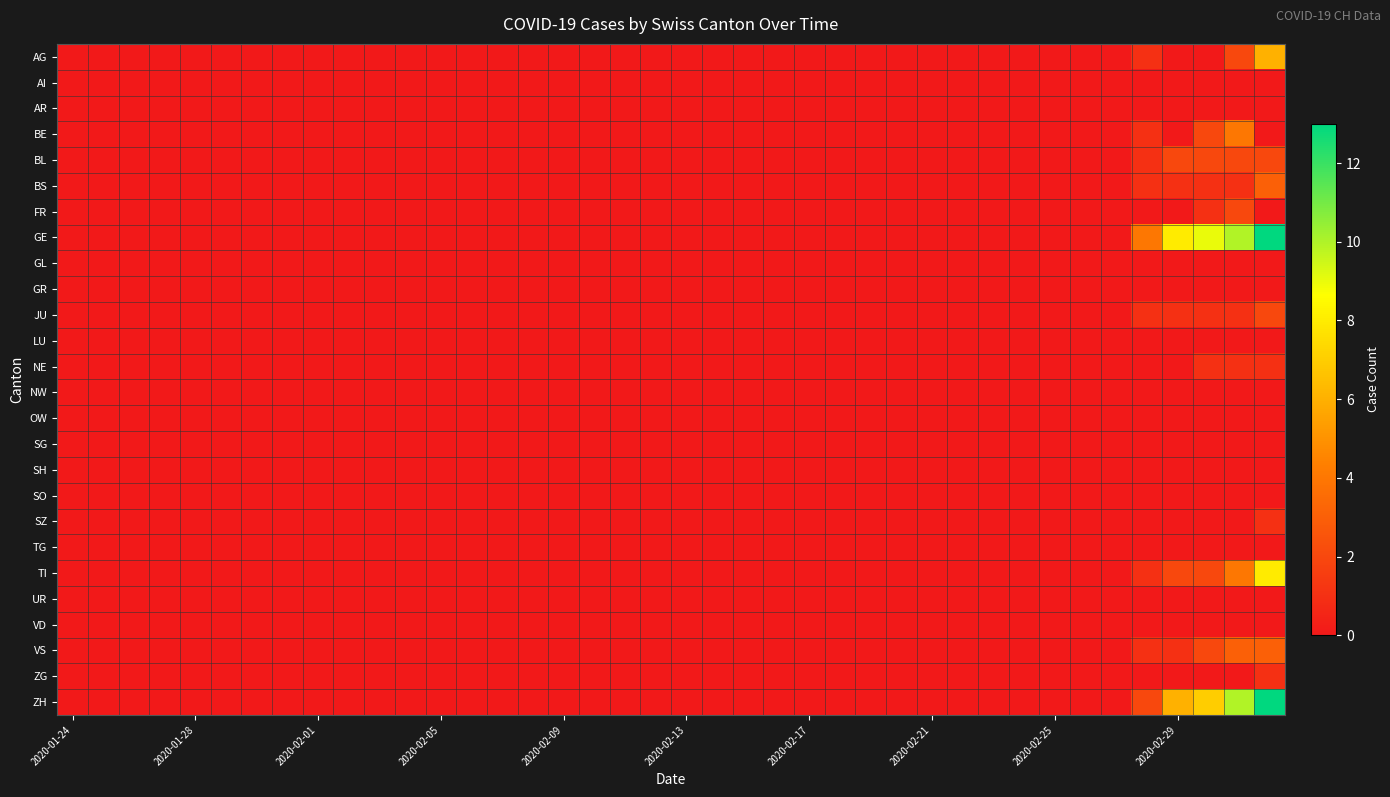

Reading left to right, list all the values displayed in this chart.

AG: 0	0	0	0	0	0	0	0	0	0	0	0	0	0	0	0	0	0	0	0	0	0	0	0	0	0	0	0	0	0	0	0	0	0	0	1	0	0	2	6
AI: 0	0	0	0	0	0	0	0	0	0	0	0	0	0	0	0	0	0	0	0	0	0	0	0	0	0	0	0	0	0	0	0	0	0	0	0	0	0	0	0
AR: 0	0	0	0	0	0	0	0	0	0	0	0	0	0	0	0	0	0	0	0	0	0	0	0	0	0	0	0	0	0	0	0	0	0	0	0	0	0	0	0
BE: 0	0	0	0	0	0	0	0	0	0	0	0	0	0	0	0	0	0	0	0	0	0	0	0	0	0	0	0	0	0	0	0	0	0	0	1	0	2	4	0
BL: 0	0	0	0	0	0	0	0	0	0	0	0	0	0	0	0	0	0	0	0	0	0	0	0	0	0	0	0	0	0	0	0	0	0	0	1	2	2	2	2
BS: 0	0	0	0	0	0	0	0	0	0	0	0	0	0	0	0	0	0	0	0	0	0	0	0	0	0	0	0	0	0	0	0	0	0	0	1	1	1	1	3
FR: 0	0	0	0	0	0	0	0	0	0	0	0	0	0	0	0	0	0	0	0	0	0	0	0	0	0	0	0	0	0	0	0	0	0	0	0	0	1	2	0
GE: 0	0	0	0	0	0	0	0	0	0	0	0	0	0	0	0	0	0	0	0	0	0	0	0	0	0	0	0	0	0	0	0	0	0	0	4	8	9	10	13
GL: 0	0	0	0	0	0	0	0	0	0	0	0	0	0	0	0	0	0	0	0	0	0	0	0	0	0	0	0	0	0	0	0	0	0	0	0	0	0	0	0
GR: 0	0	0	0	0	0	0	0	0	0	0	0	0	0	0	0	0	0	0	0	0	0	0	0	0	0	0	0	0	0	0	0	0	0	0	0	0	0	0	0
JU: 0	0	0	0	0	0	0	0	0	0	0	0	0	0	0	0	0	0	0	0	0	0	0	0	0	0	0	0	0	0	0	0	0	0	0	1	1	1	1	2
LU: 0	0	0	0	0	0	0	0	0	0	0	0	0	0	0	0	0	0	0	0	0	0	0	0	0	0	0	0	0	0	0	0	0	0	0	0	0	0	0	0
NE: 0	0	0	0	0	0	0	0	0	0	0	0	0	0	0	0	0	0	0	0	0	0	0	0	0	0	0	0	0	0	0	0	0	0	0	0	0	1	1	1
NW: 0	0	0	0	0	0	0	0	0	0	0	0	0	0	0	0	0	0	0	0	0	0	0	0	0	0	0	0	0	0	0	0	0	0	0	0	0	0	0	0
OW: 0	0	0	0	0	0	0	0	0	0	0	0	0	0	0	0	0	0	0	0	0	0	0	0	0	0	0	0	0	0	0	0	0	0	0	0	0	0	0	0
SG: 0	0	0	0	0	0	0	0	0	0	0	0	0	0	0	0	0	0	0	0	0	0	0	0	0	0	0	0	0	0	0	0	0	0	0	0	0	0	0	0
SH: 0	0	0	0	0	0	0	0	0	0	0	0	0	0	0	0	0	0	0	0	0	0	0	0	0	0	0	0	0	0	0	0	0	0	0	0	0	0	0	0
SO: 0	0	0	0	0	0	0	0	0	0	0	0	0	0	0	0	0	0	0	0	0	0	0	0	0	0	0	0	0	0	0	0	0	0	0	0	0	0	0	0
SZ: 0	0	0	0	0	0	0	0	0	0	0	0	0	0	0	0	0	0	0	0	0	0	0	0	0	0	0	0	0	0	0	0	0	0	0	0	0	0	0	1
TG: 0	0	0	0	0	0	0	0	0	0	0	0	0	0	0	0	0	0	0	0	0	0	0	0	0	0	0	0	0	0	0	0	0	0	0	0	0	0	0	0
TI: 0	0	0	0	0	0	0	0	0	0	0	0	0	0	0	0	0	0	0	0	0	0	0	0	0	0	0	0	0	0	0	0	0	0	0	1	2	2	4	8
UR: 0	0	0	0	0	0	0	0	0	0	0	0	0	0	0	0	0	0	0	0	0	0	0	0	0	0	0	0	0	0	0	0	0	0	0	0	0	0	0	0
VD: 0	0	0	0	0	0	0	0	0	0	0	0	0	0	0	0	0	0	0	0	0	0	0	0	0	0	0	0	0	0	0	0	0	0	0	0	0	0	0	0
VS: 0	0	0	0	0	0	0	0	0	0	0	0	0	0	0	0	0	0	0	0	0	0	0	0	0	0	0	0	0	0	0	0	0	0	0	1	1	2	3	3
ZG: 0	0	0	0	0	0	0	0	0	0	0	0	0	0	0	0	0	0	0	0	0	0	0	0	0	0	0	0	0	0	0	0	0	0	0	0	0	0	0	1
ZH: 0	0	0	0	0	0	0	0	0	0	0	0	0	0	0	0	0	0	0	0	0	0	0	0	0	0	0	0	0	0	0	0	0	0	0	2	6	7	10	13